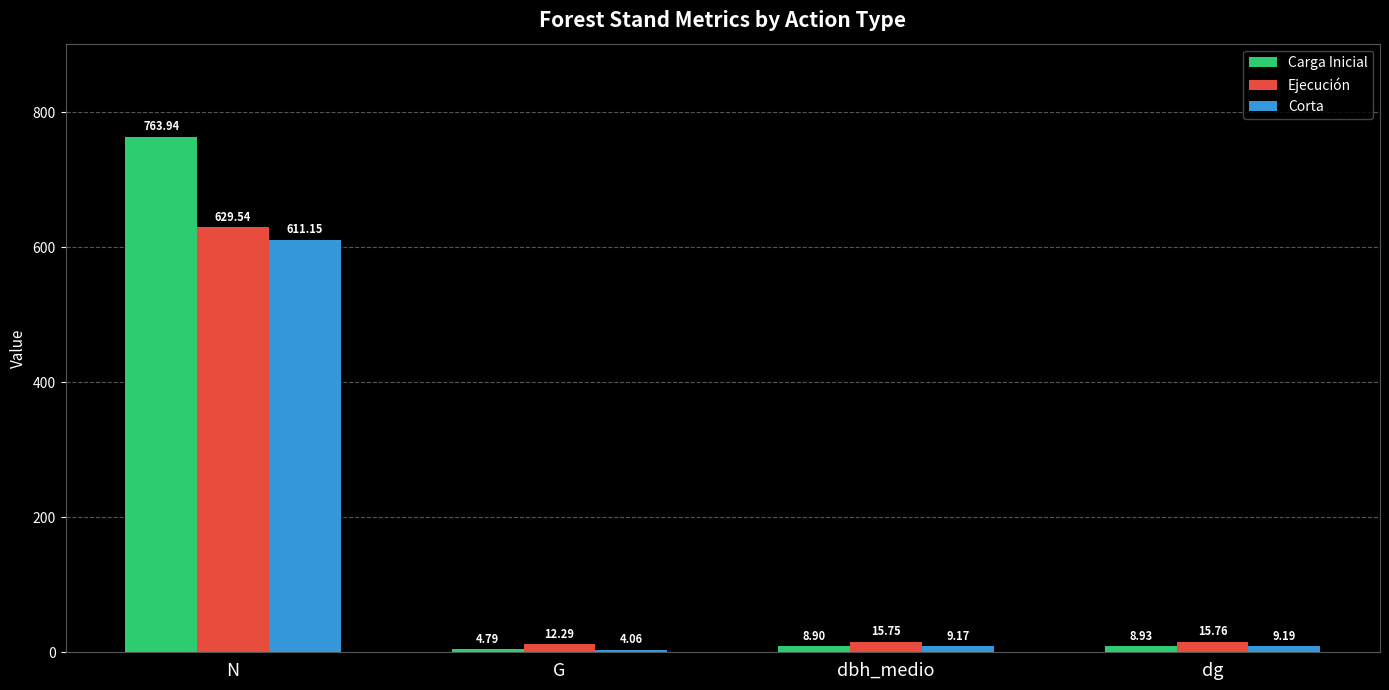

What is the value of the Ejecución bar at the 4th from the left?

15.8